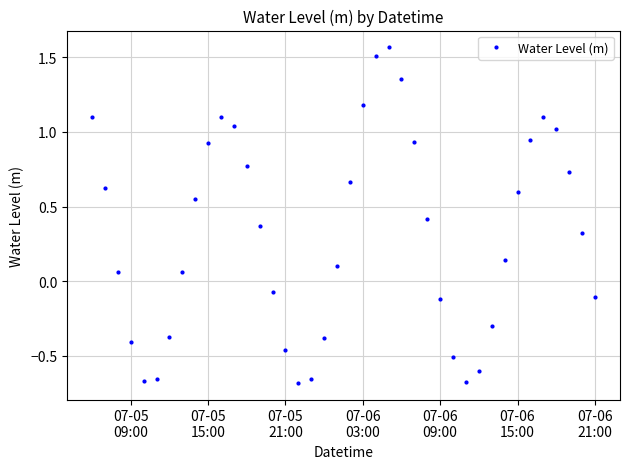

What is the difference between the second highest and minimum values?

2.2